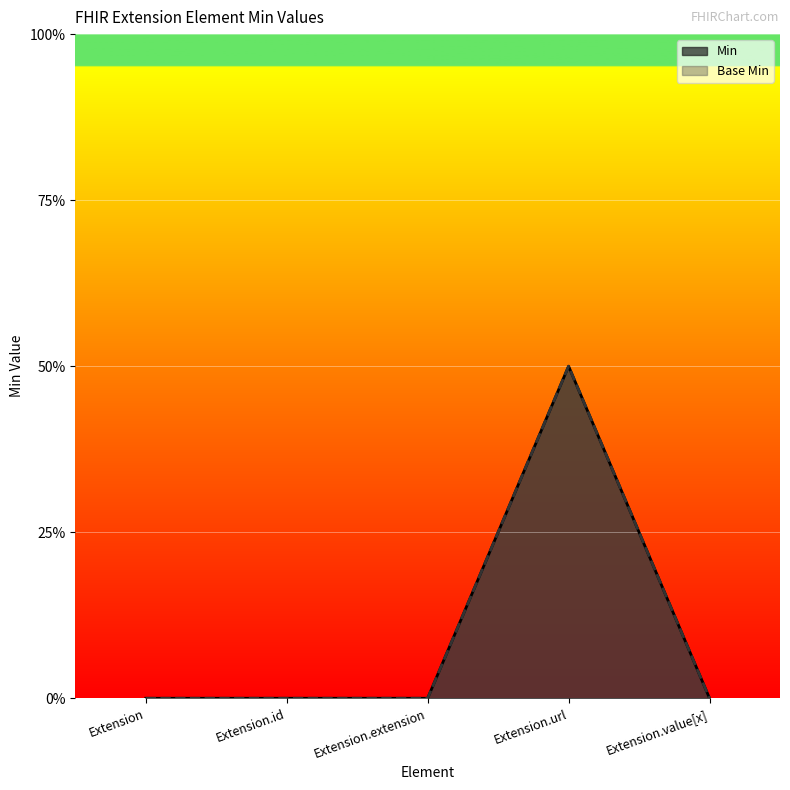

How many data points in Base Min are above 0?

1